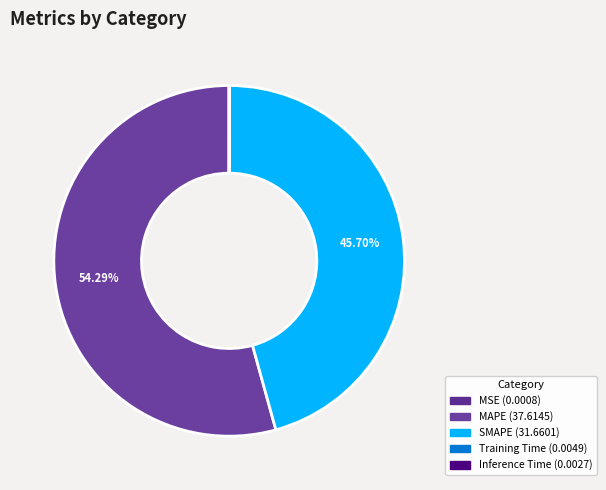

To the nearest percent, what is the combined percentage of Inference Time and SMAPE?

46%